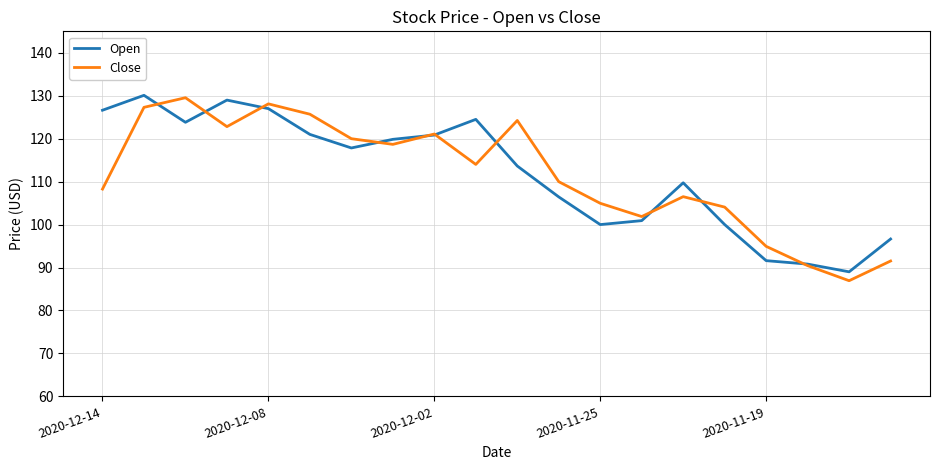

Does the chart have visible grid lines?

Yes